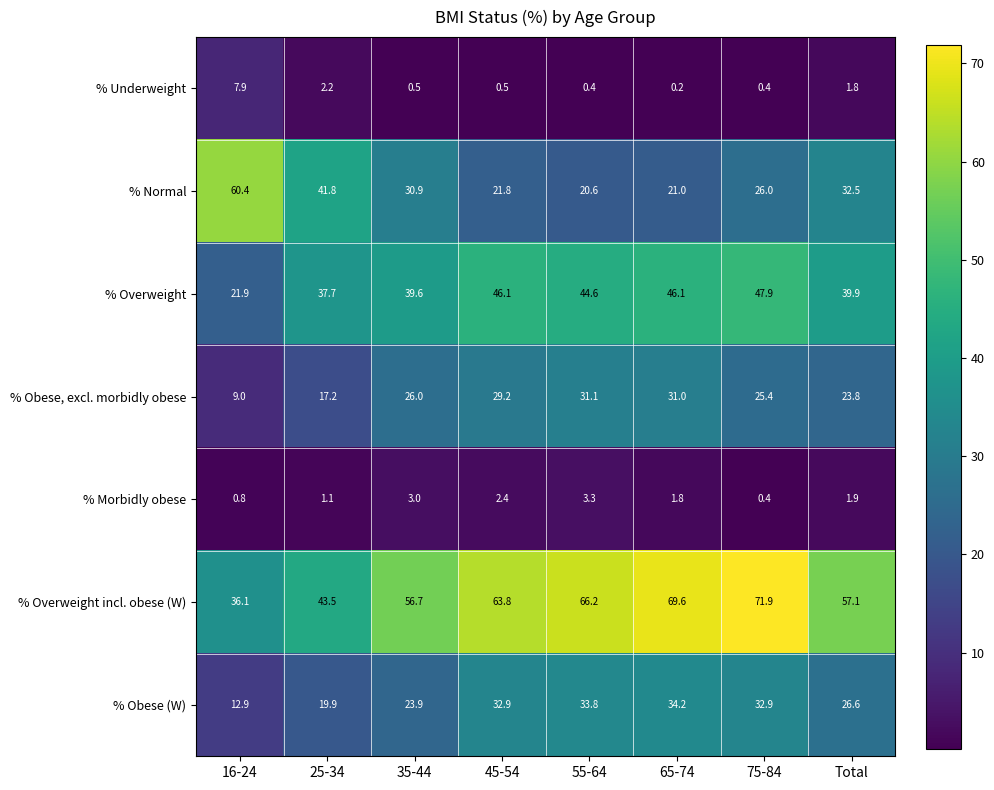

What is the average value of the % Underweight series?

1.7